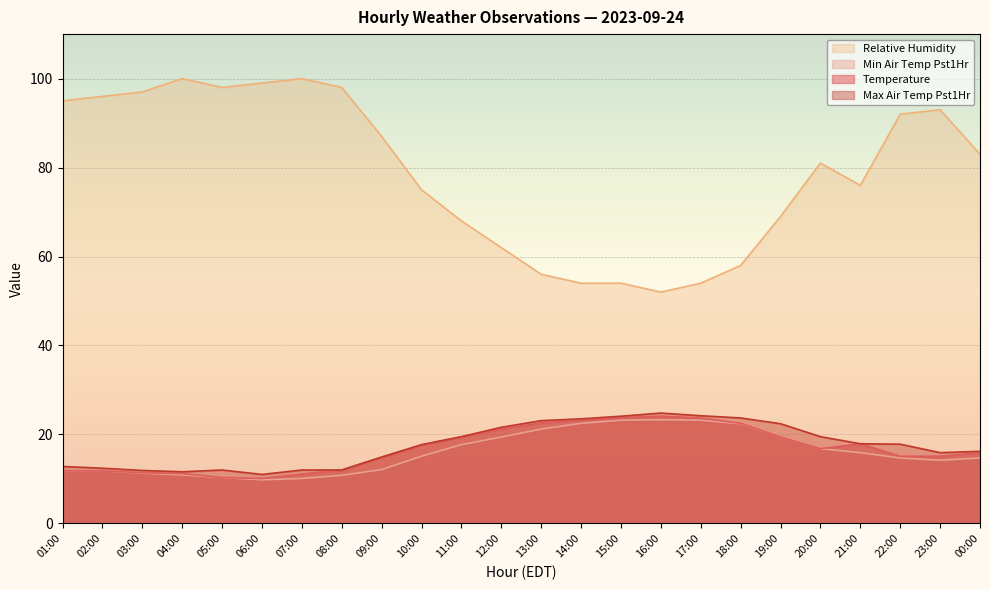

True or false: min_air_temp_pst1hr and relative_humidity cross at least once.

False